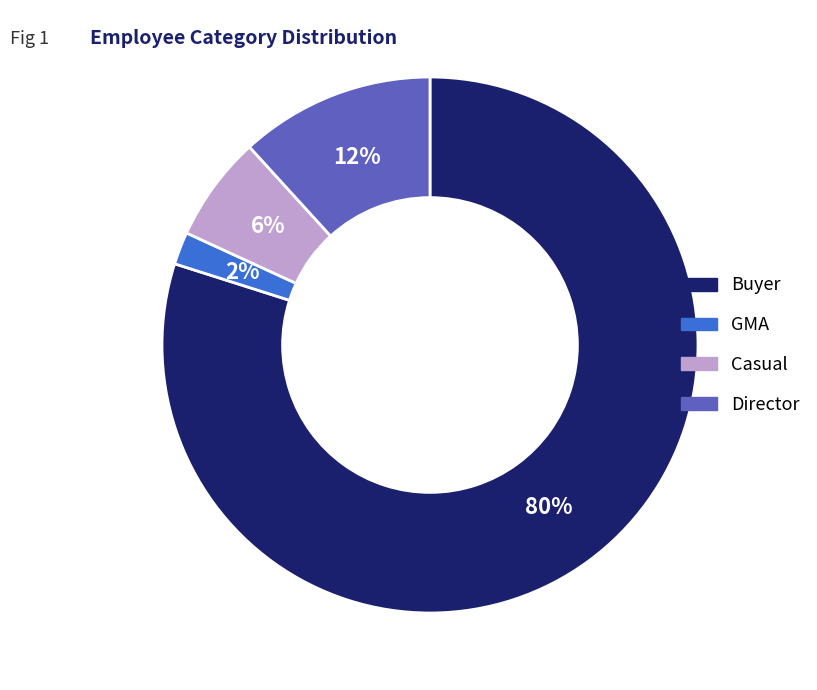

Is there any slice that represents more than half of the pie?

Yes